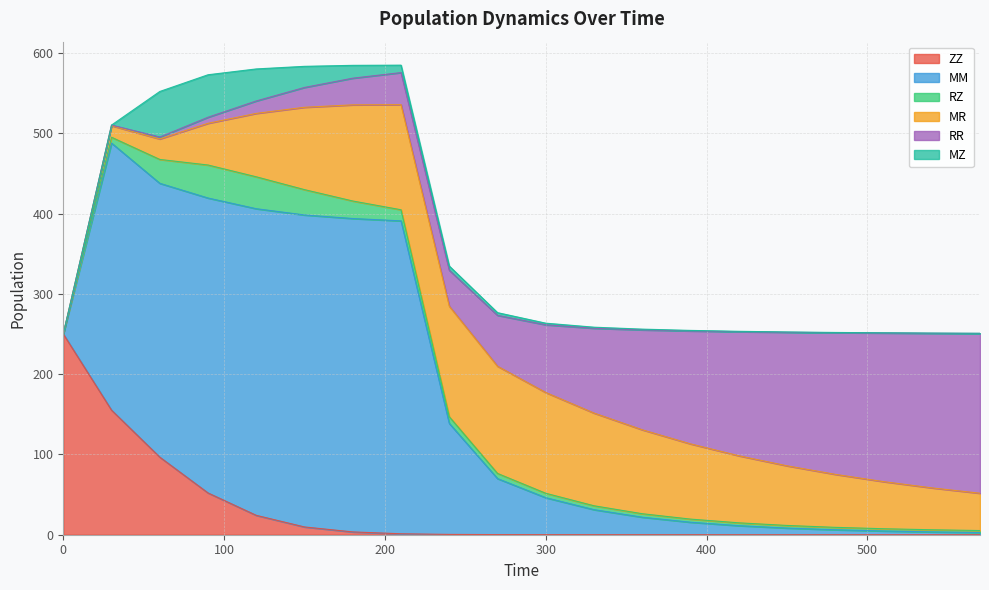

What is the value of the RZ point at the 5th from the left?

39.7